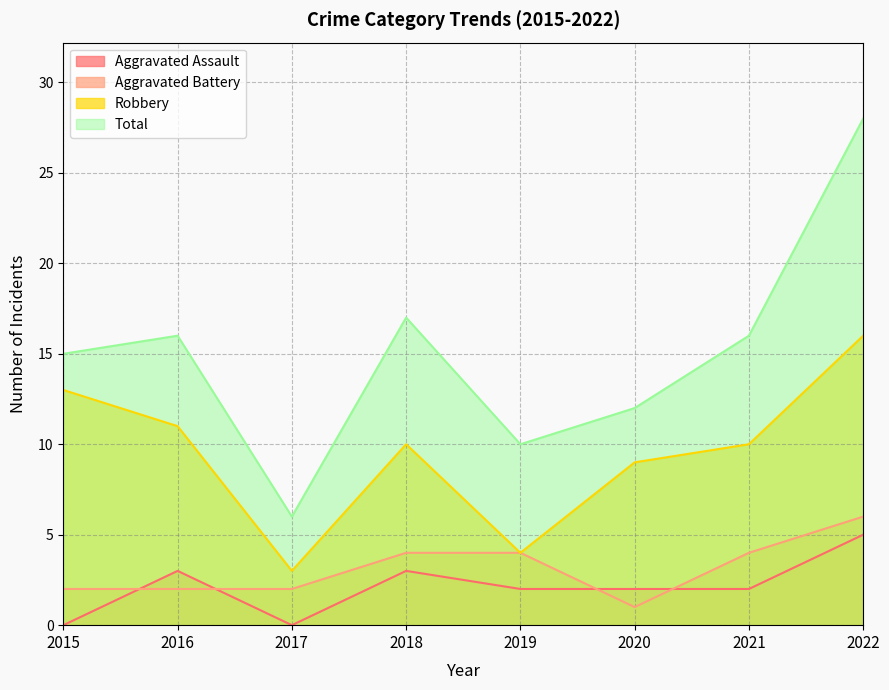

Is it true that Robbery equals 10 at 2021?

True